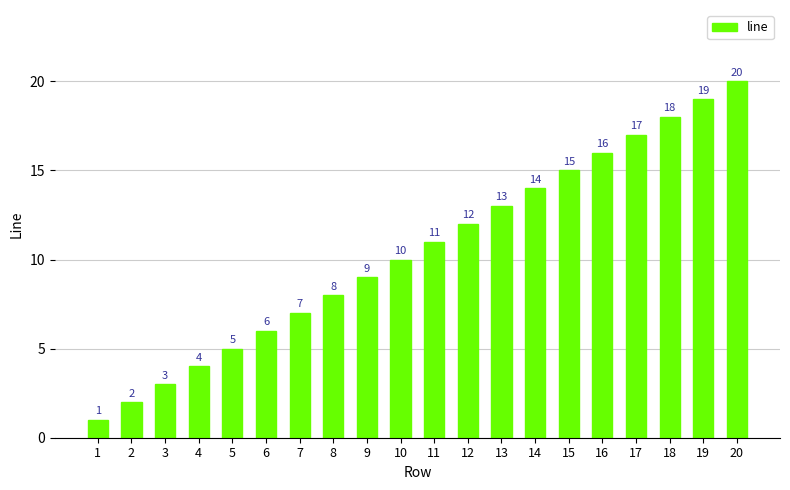

What is the sum of the values at 16 and 9?

25